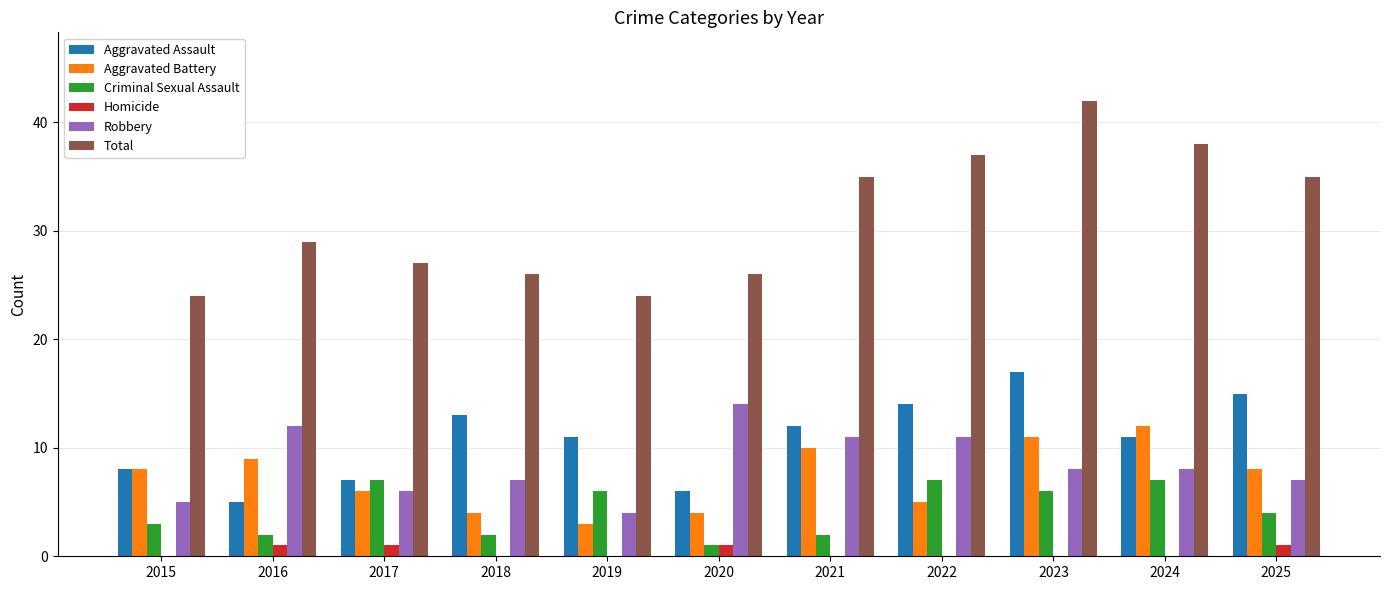

What value does the Homicide series have at 2017?

1